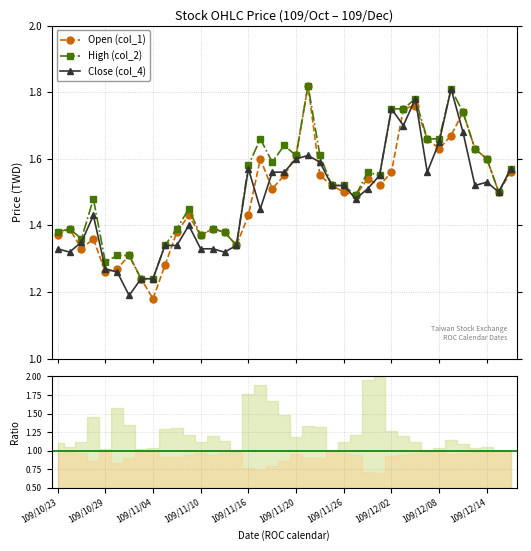

The value of Close (col_4) at 21 is 2.1. True or false?

False